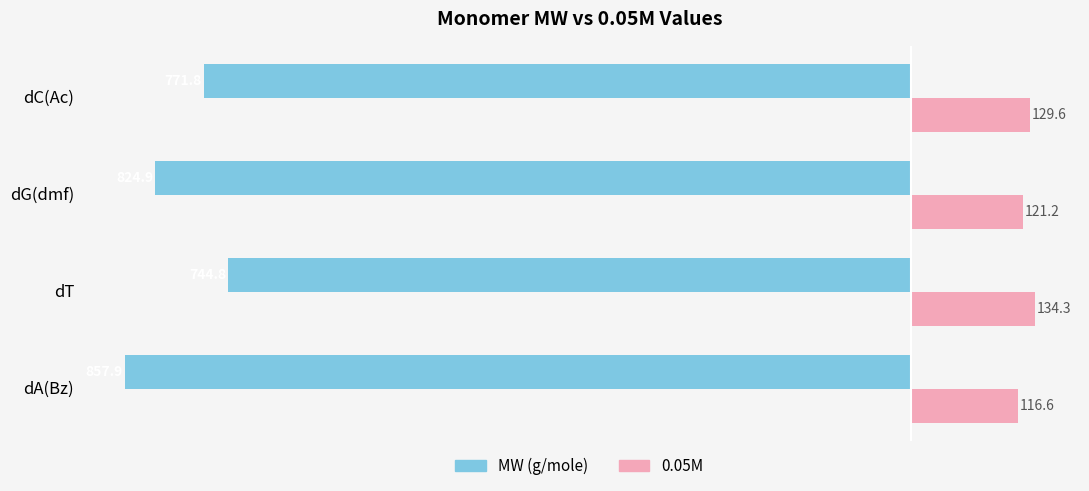

What is the smallest value displayed?

-857.9